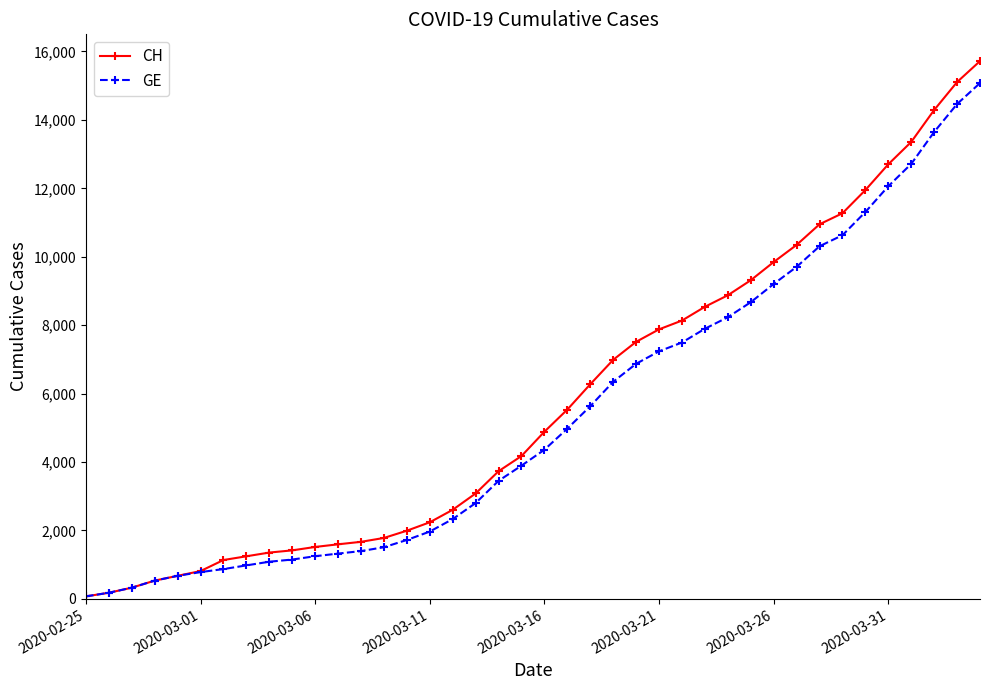

What is the maximum value for GE?

15077